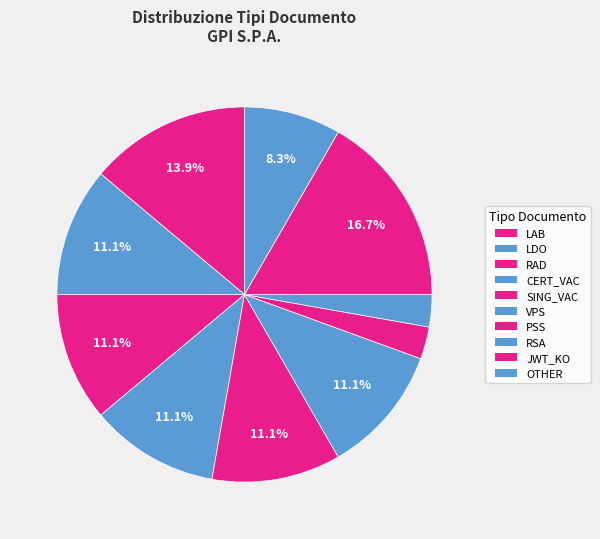

What is the largest slice in the pie chart?

LAB